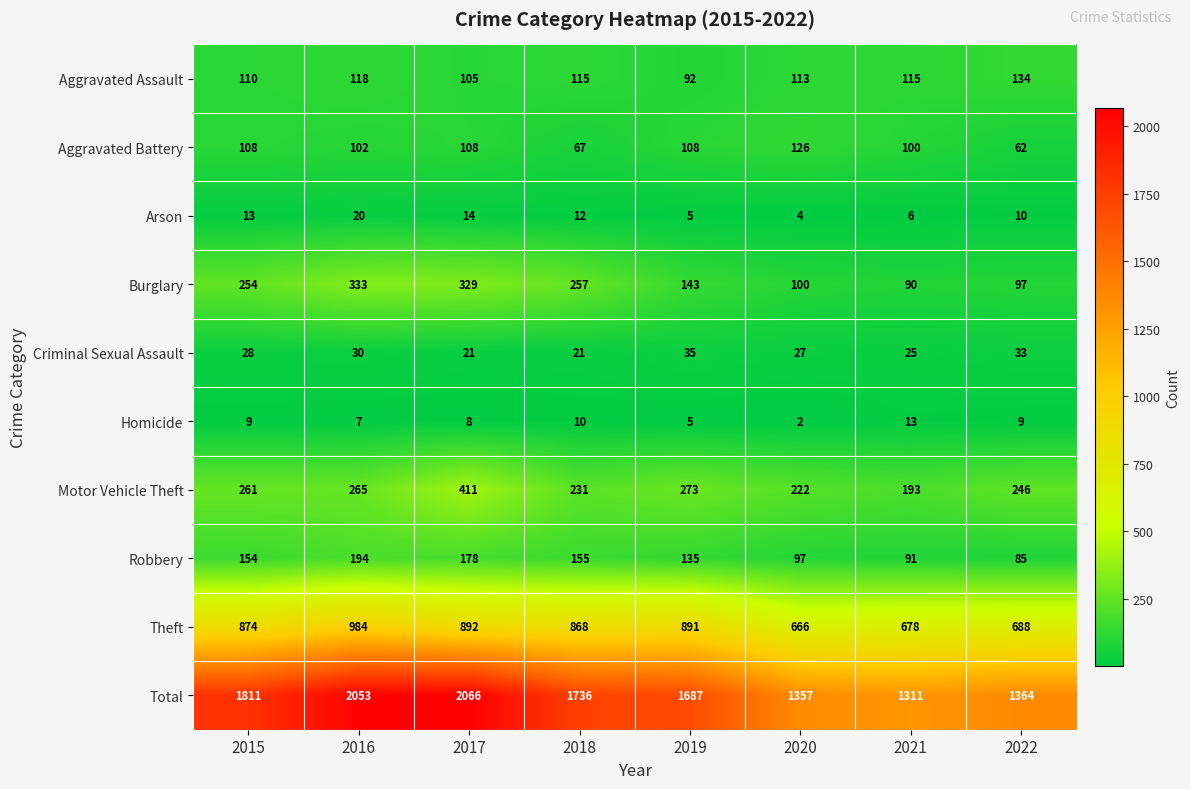

What is the total value across all series at 2022?

2728